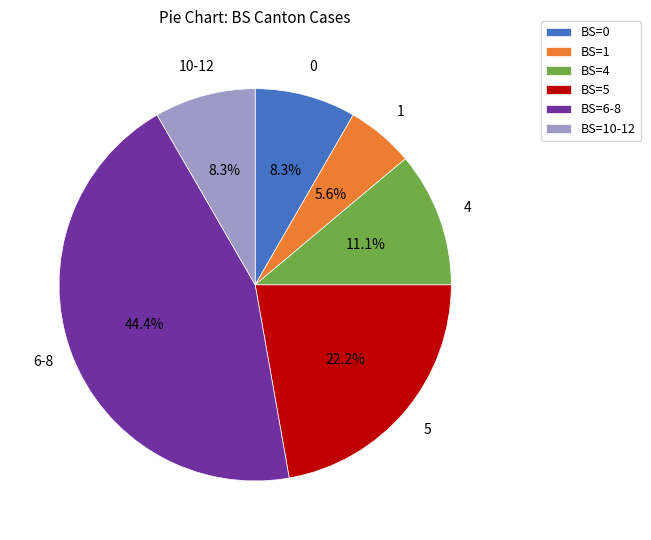

Which slice is the smallest?

BS=1